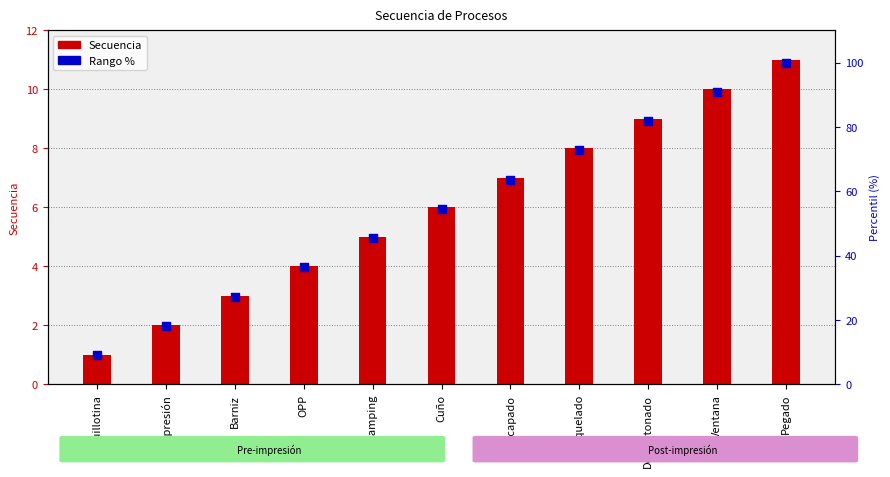

At which category is the sum across all series the highest?

Pegado